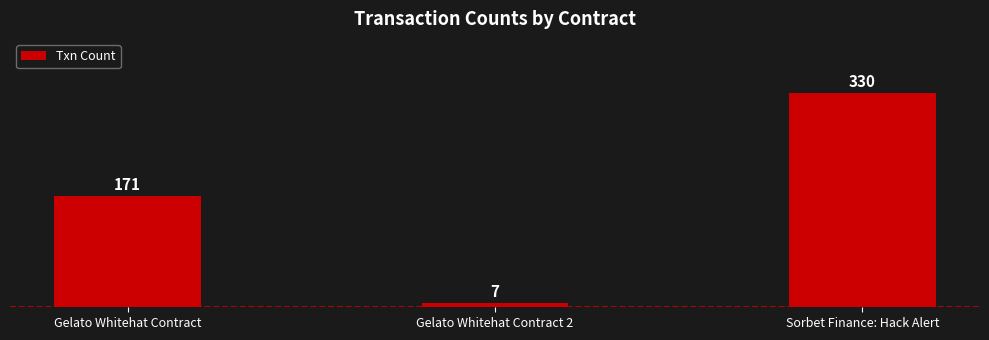

Count the number of categories in the chart.

3